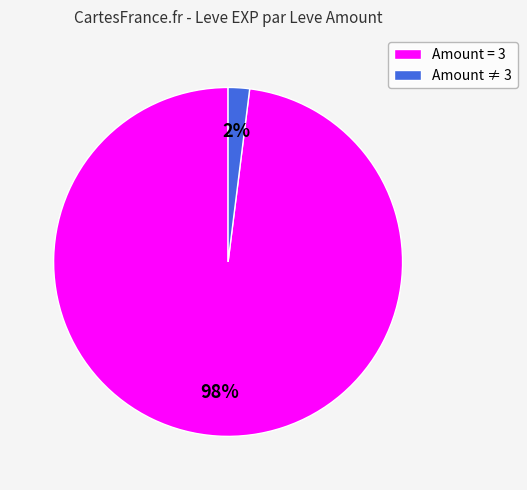

Does any single category account for the majority?

Yes